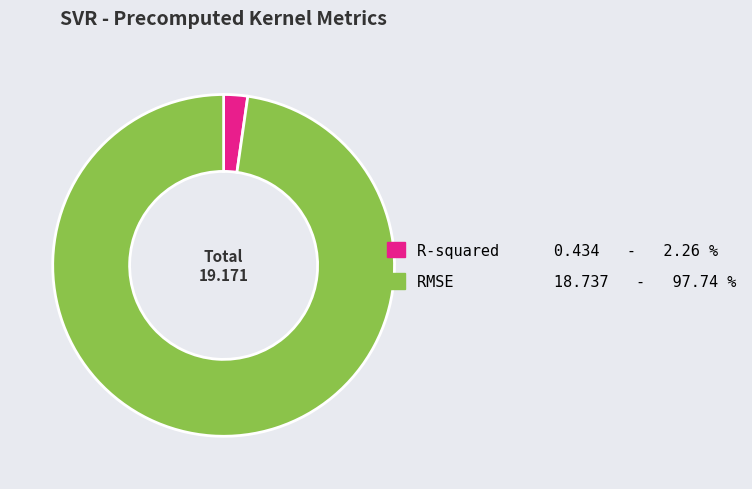

Which has a higher value, RMSE or R-squared?

RMSE